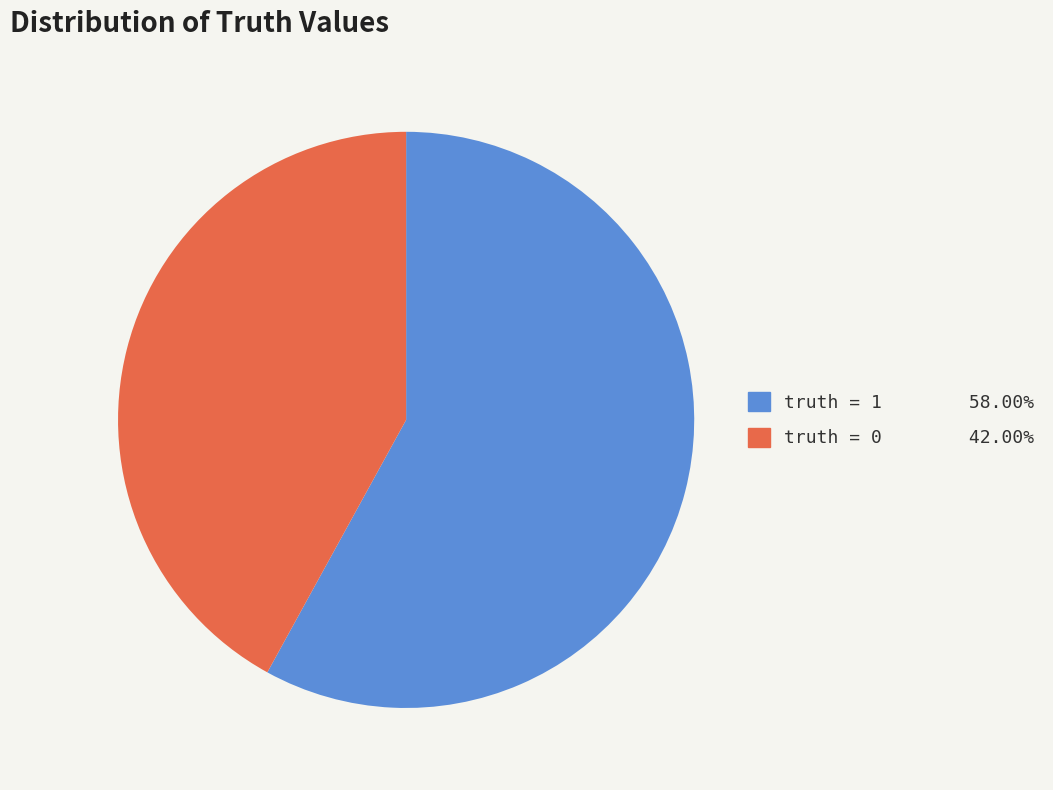

Count the number of slices in the pie.

2